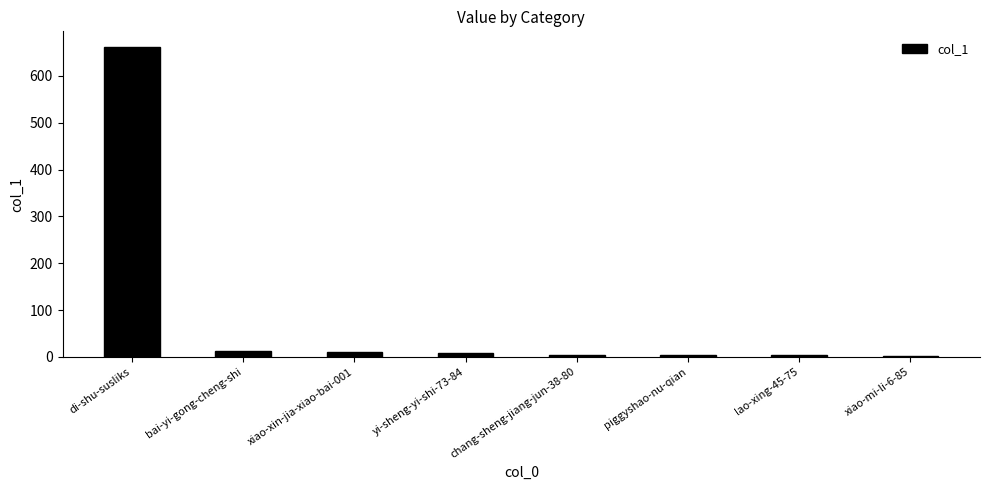

What is the difference between the values at yi-sheng-yi-shi-73-84 and chang-sheng-jiang-jun-38-80?

3